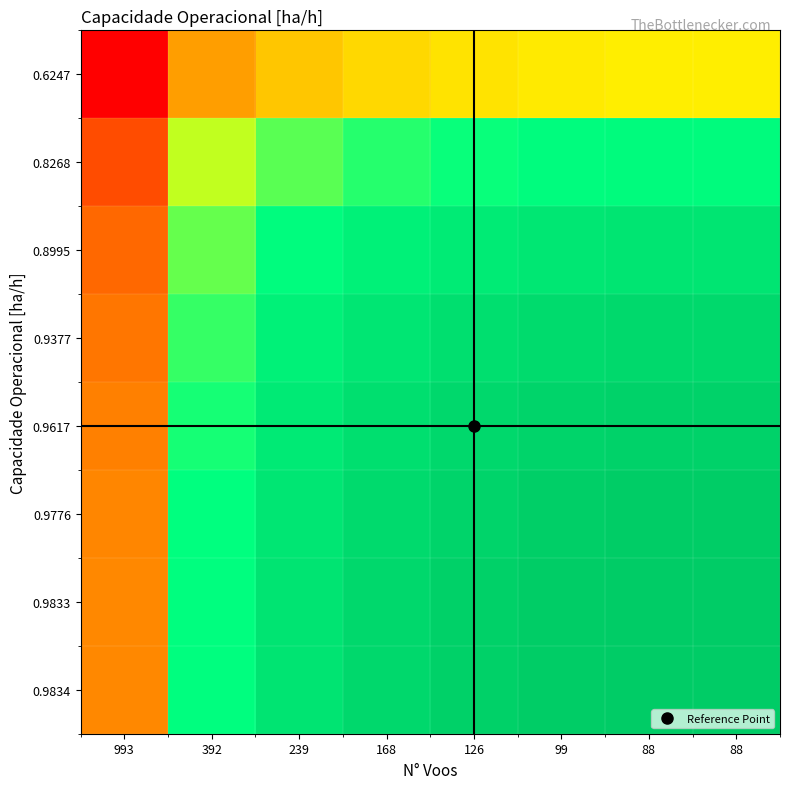

How many series are shown in this chart?

8